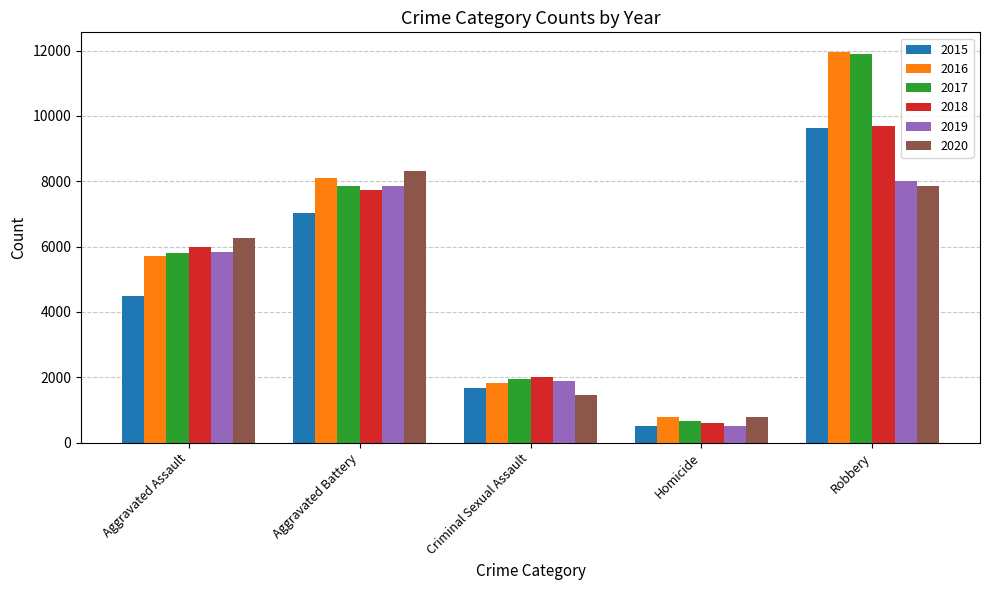

How many values in the 2020 series are below 6263?

2